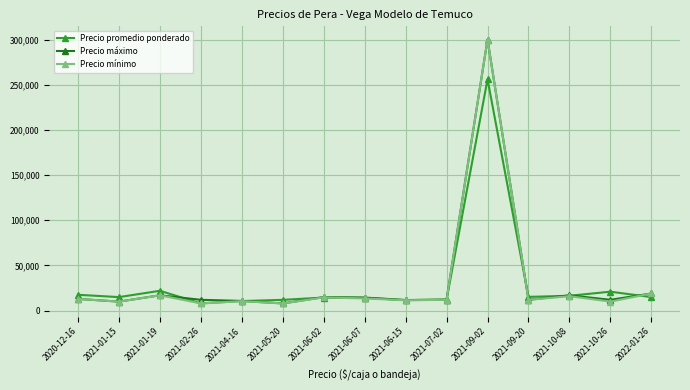

How many data points does each series have?

15